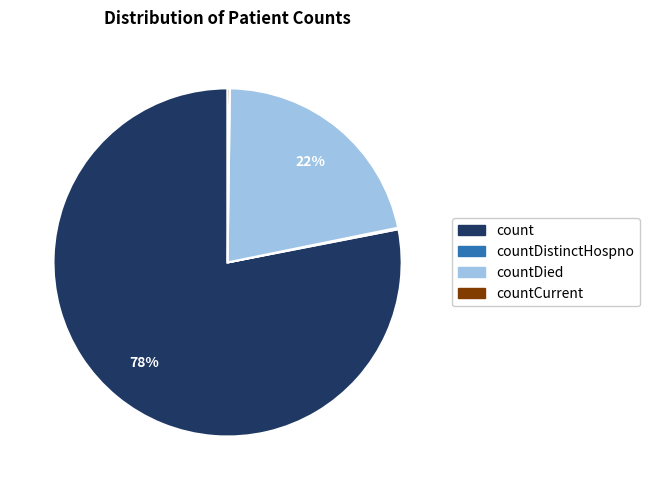

Combined, do count and countDied account for over 50%?

Yes